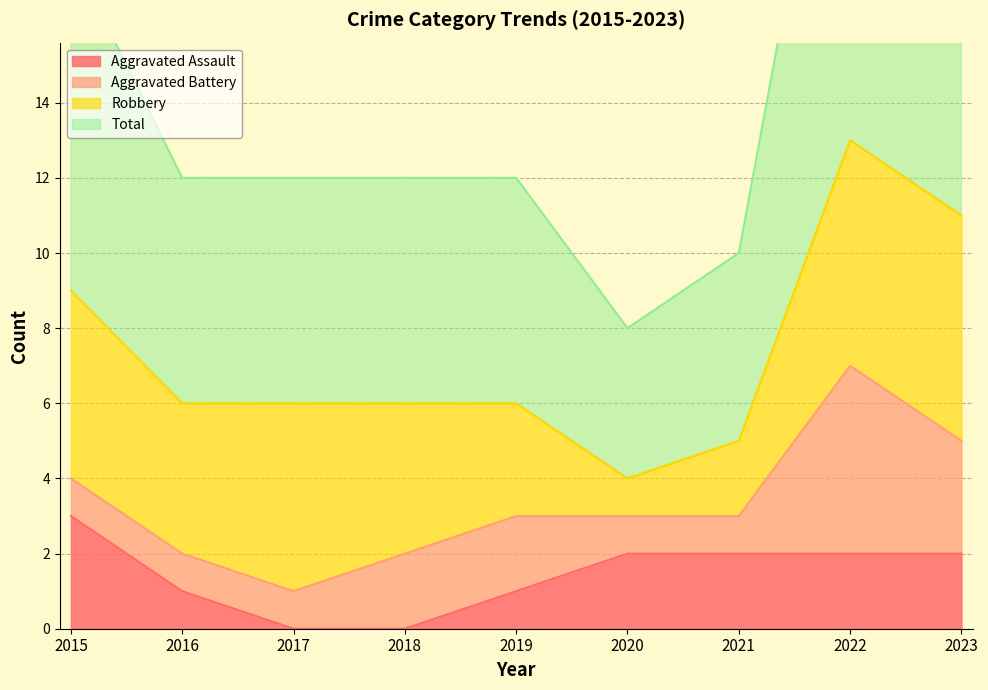

Which has a higher value, 2021 or 2022?

2021